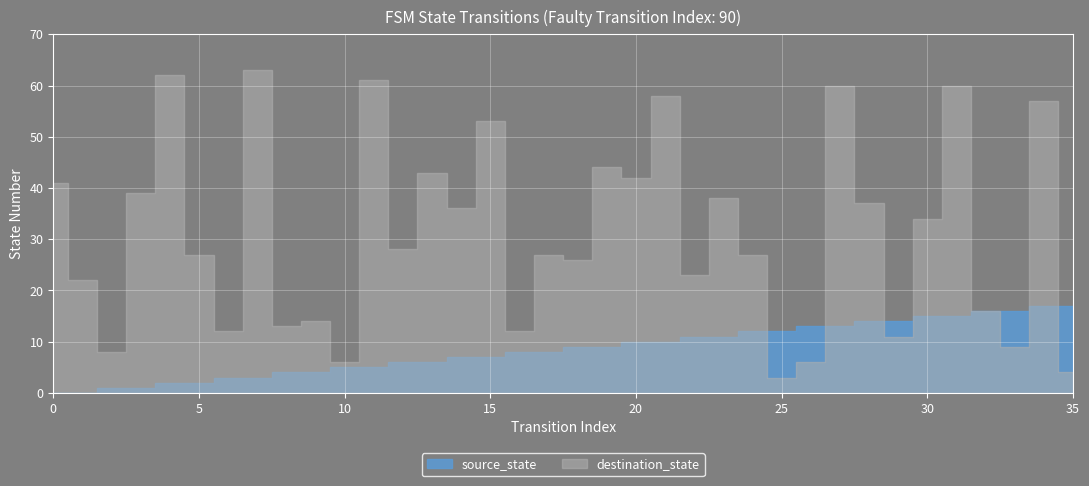

How many lines are shown in the chart?

2